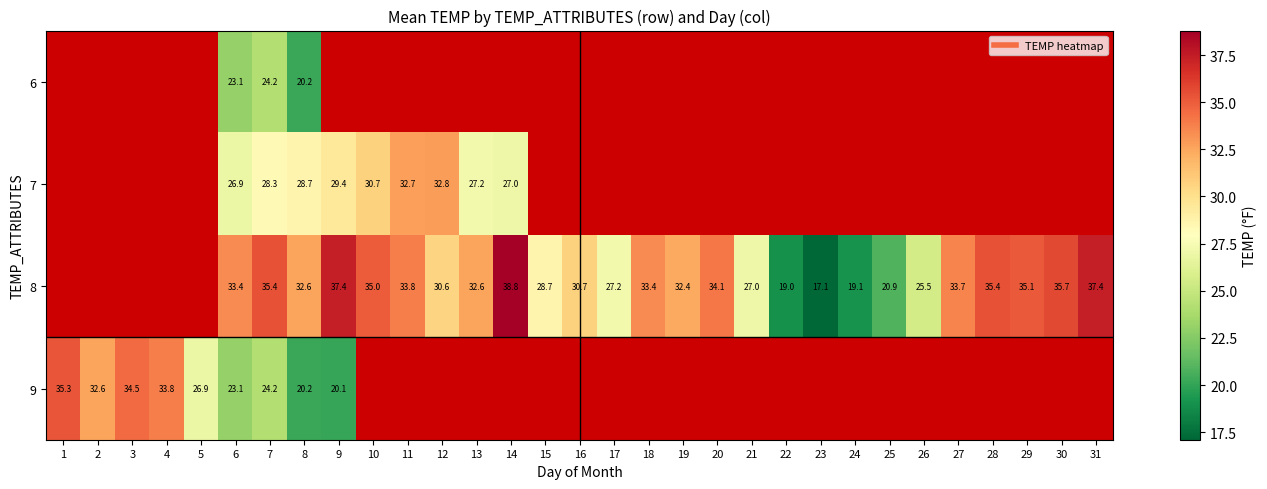

Is the value of 8 at 12 greater than the value of 6 at 11?

No